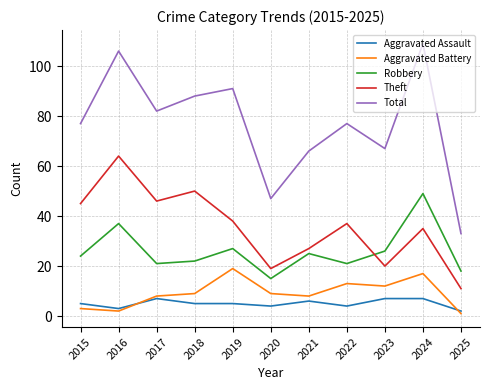

Which series has the largest range (max minus min)?

Total